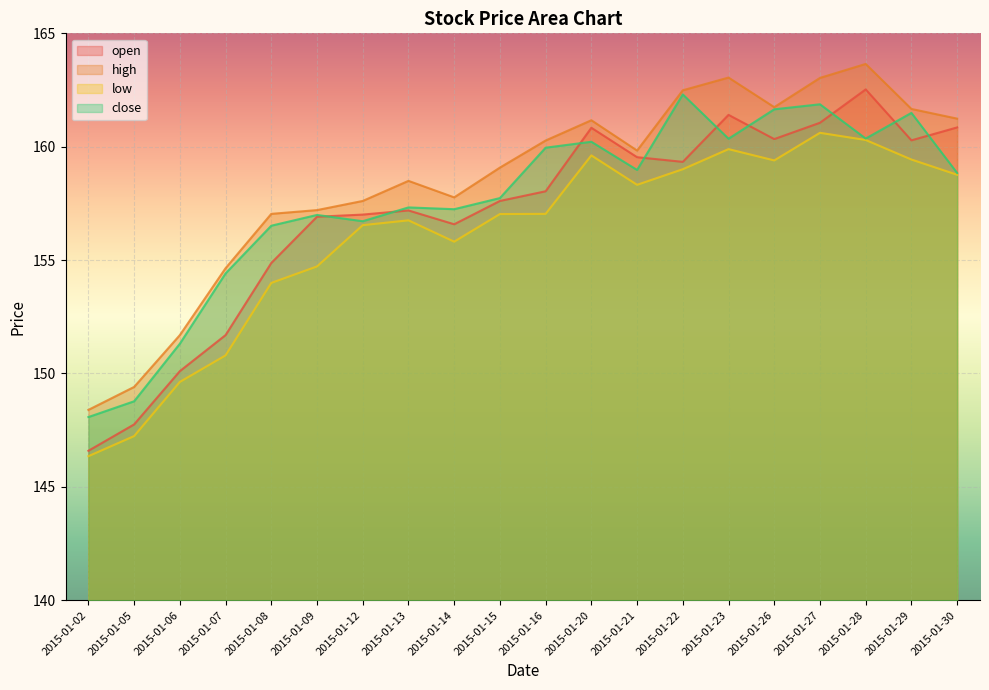

Reading right to left, what are all the values shown in this chart?

open: 160.9	160.3	162.5	161.1	160.3	161.4	159.3	159.5	160.8	158.0	157.6	156.6	157.2	157.0	156.9	154.9	151.7	150.1	147.8	146.6
high: 161.2	161.7	163.7	163.0	161.7	163.0	162.5	159.8	161.2	160.3	159.1	157.8	158.5	157.6	157.2	157.0	154.6	151.7	149.4	148.4
low: 158.8	159.4	160.3	160.6	159.4	159.9	159.0	158.3	159.6	157.0	157.0	155.8	156.8	156.5	154.7	154.0	150.8	149.6	147.2	146.4
close: 158.8	161.5	160.4	161.9	161.7	160.4	162.3	159.0	160.2	160.0	157.7	157.2	157.3	156.7	157.0	156.5	154.4	151.3	148.8	148.1